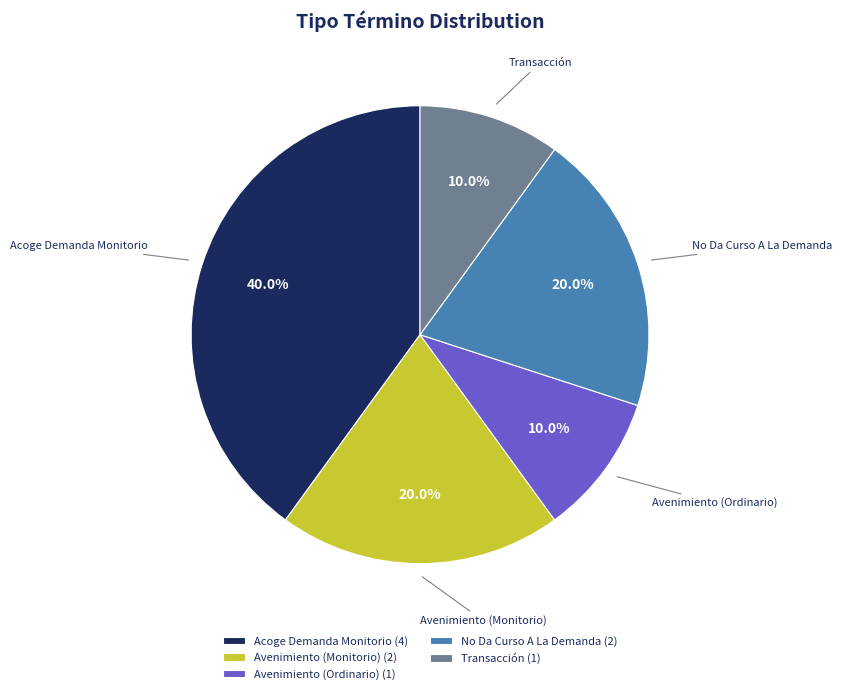

Does Avenimiento (Monitorio) represent more than half of the total?

No